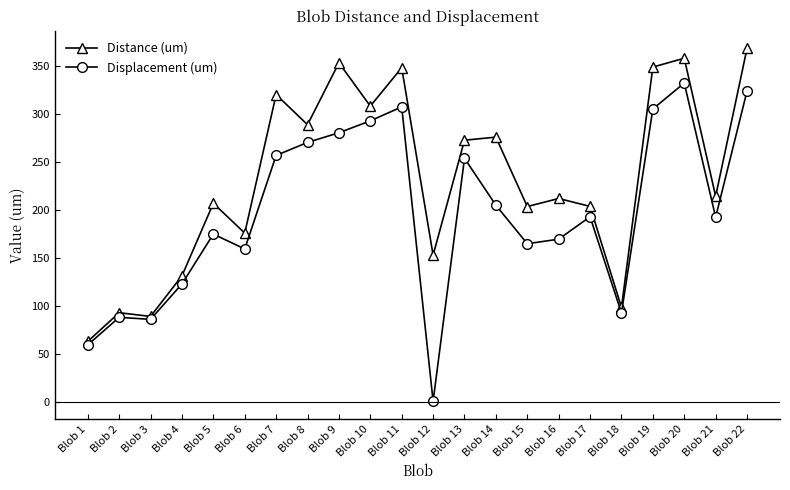

How many values in the Displacement (um) series exceed 193?

11